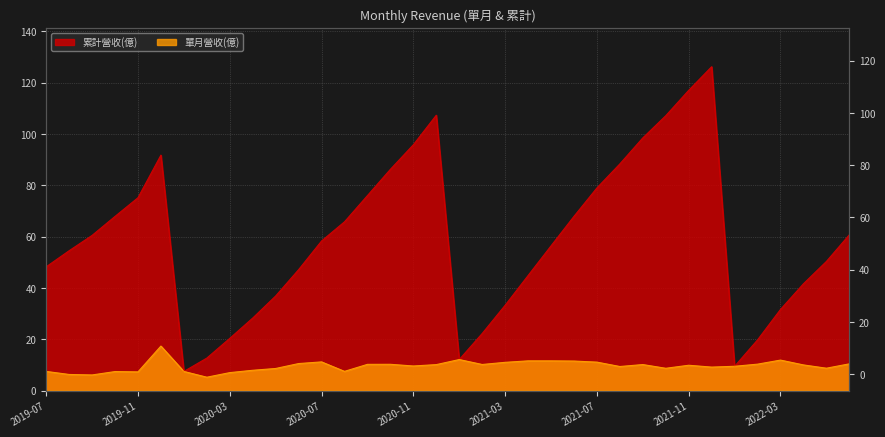

What is the difference between the 單月營收(億) values at 2019-10 and 2020-11?

2.2